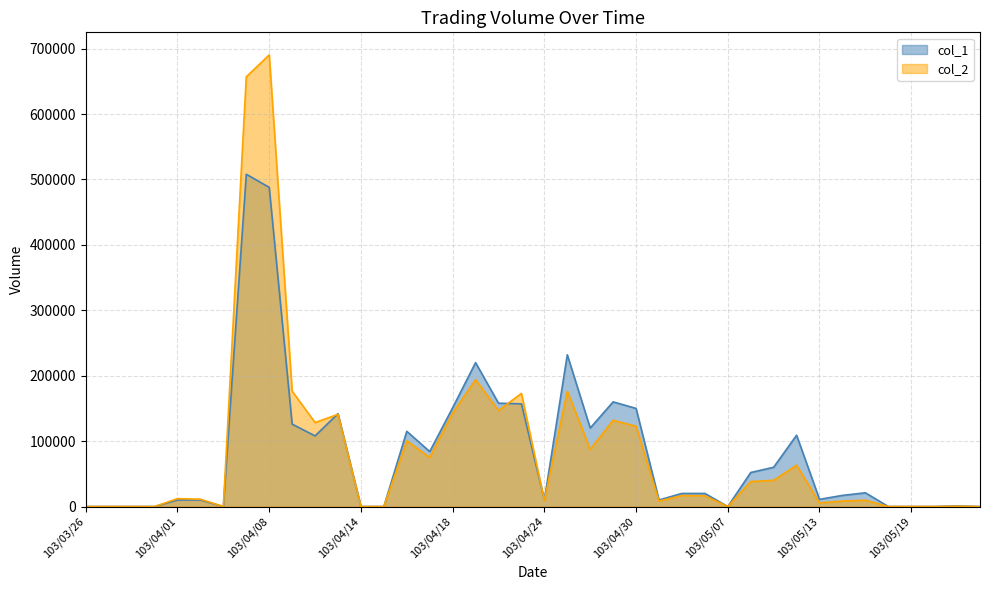

How many distinct data groups are displayed?

2